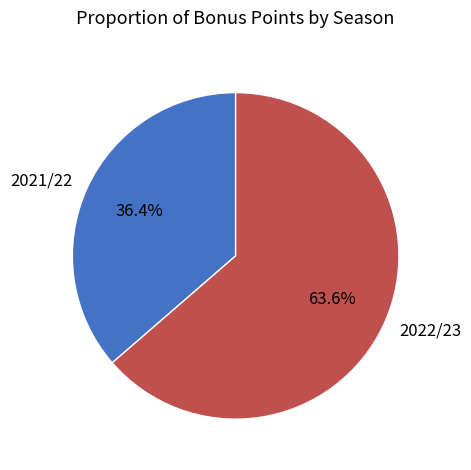

Count the number of slices in the pie.

2